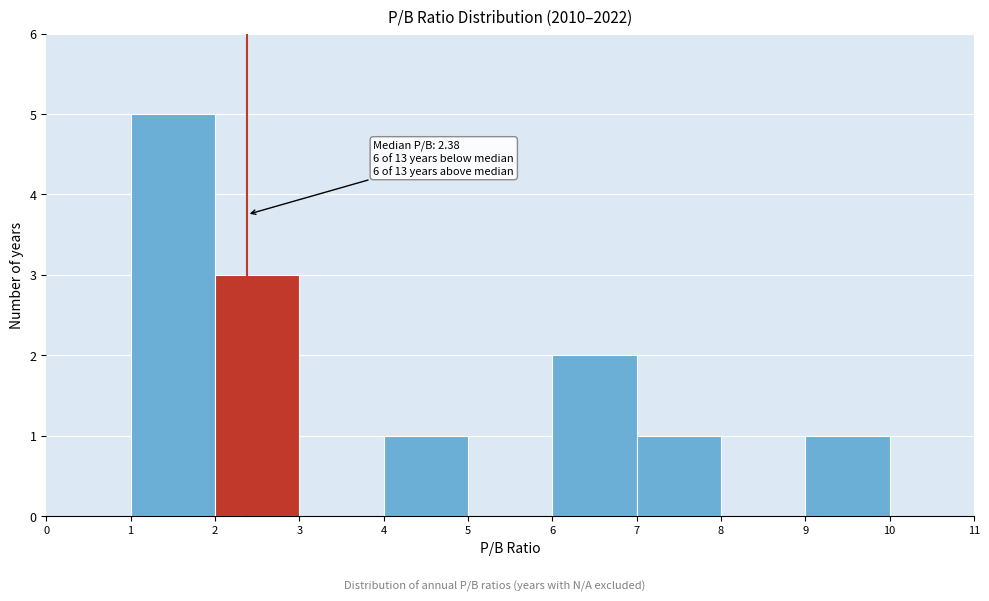

Over which range of the x-axis is the bar tallest?

1 to 2